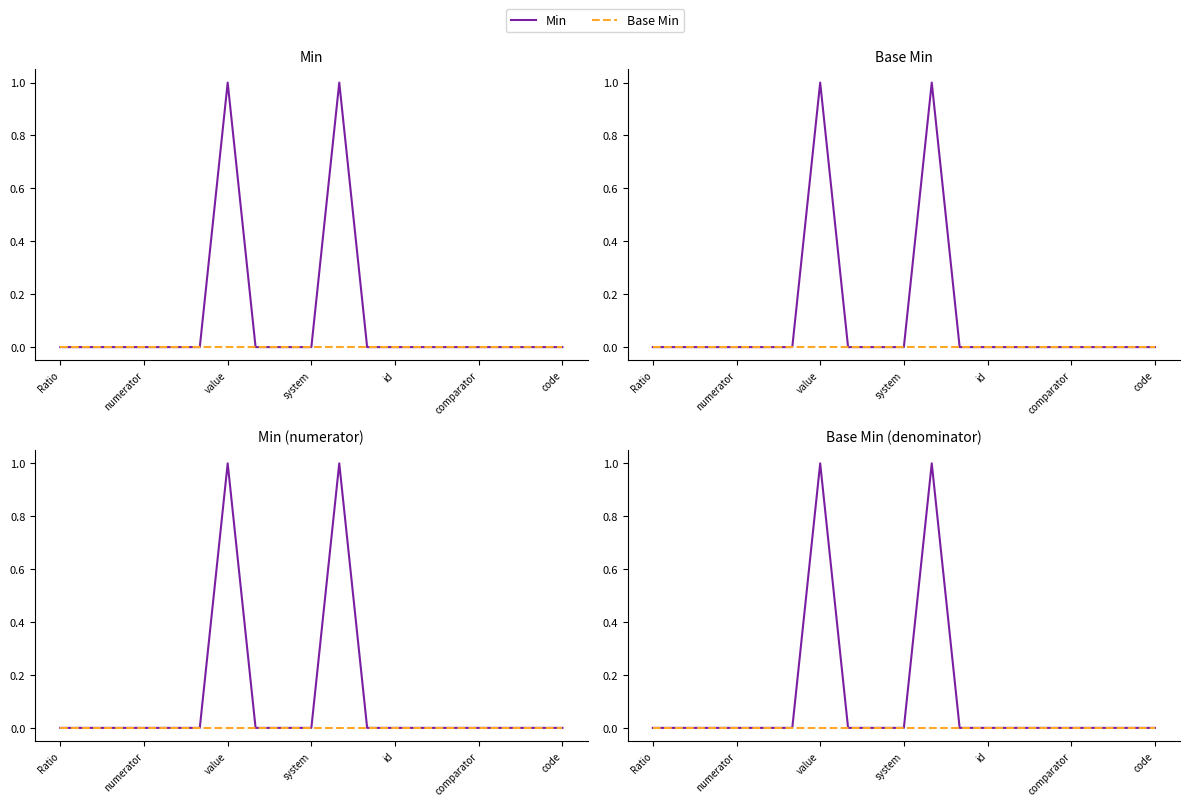

Reading right to left, list all the values displayed in this chart.

Min: 0	0	0	0	0	0	0	0	1	0	0	0	1	0	0	0	0	0	0
Base Min: 0	0	0	0	0	0	0	0	0	0	0	0	0	0	0	0	0	0	0